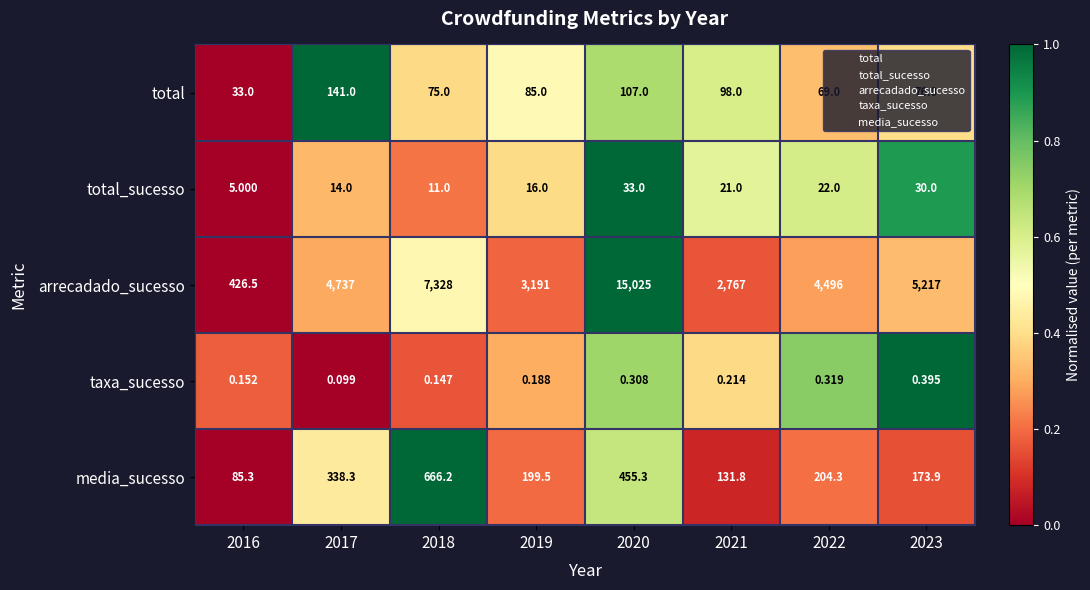

Rank the series at 2017 from highest to lowest value.

arrecadado_sucesso, media_sucesso, total, total_sucesso, taxa_sucesso